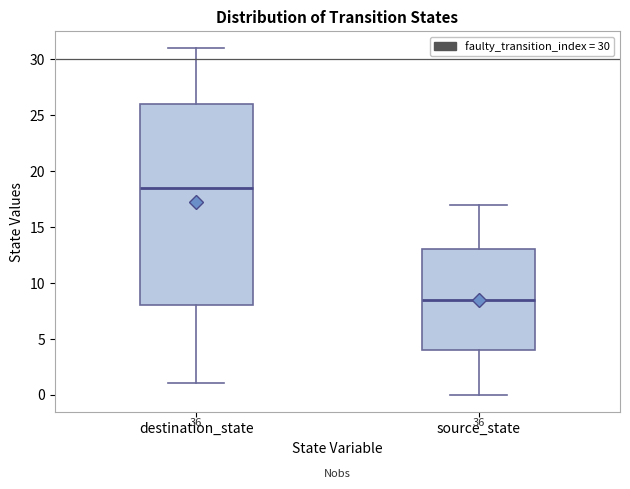

Which box has the lowest median line?

source_state